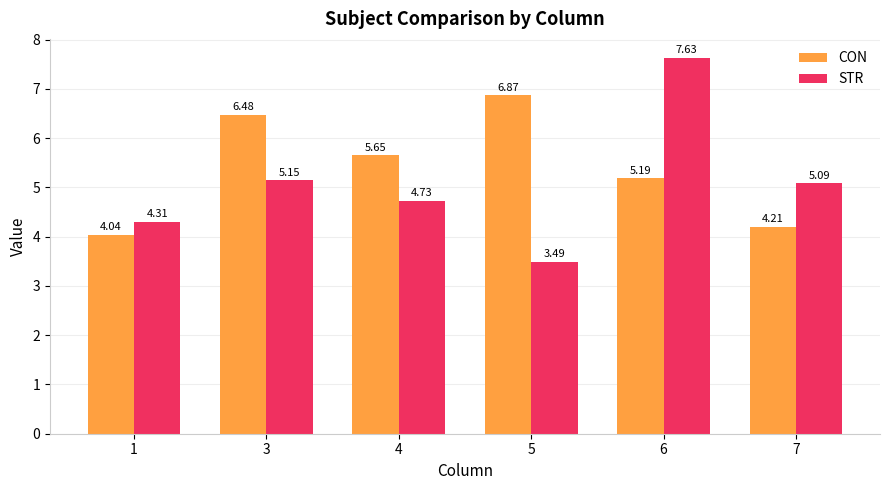

How many data points in CON are less than 5?

2